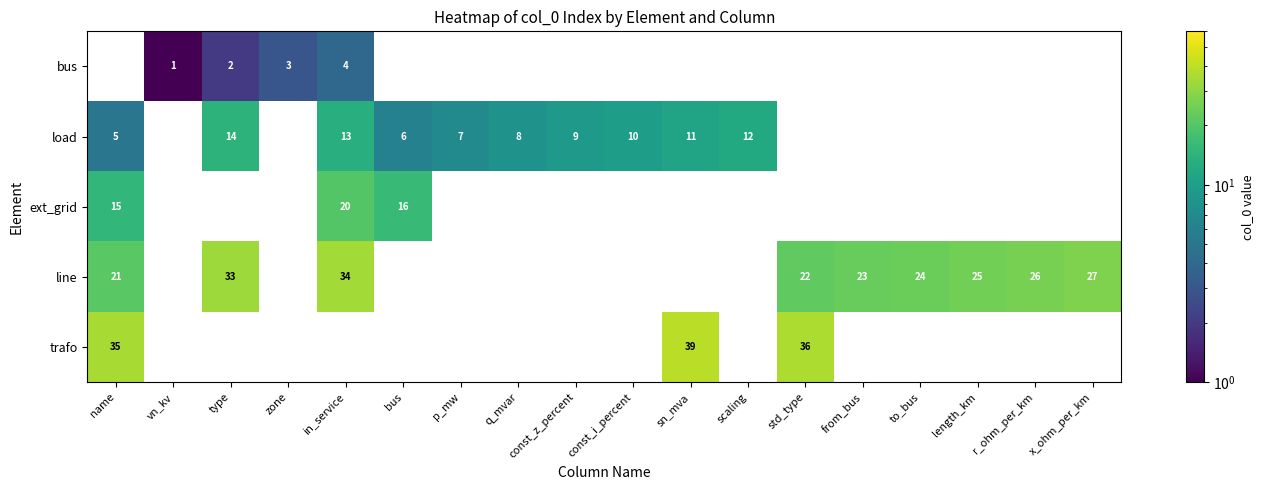

How many data points does each series have?

18